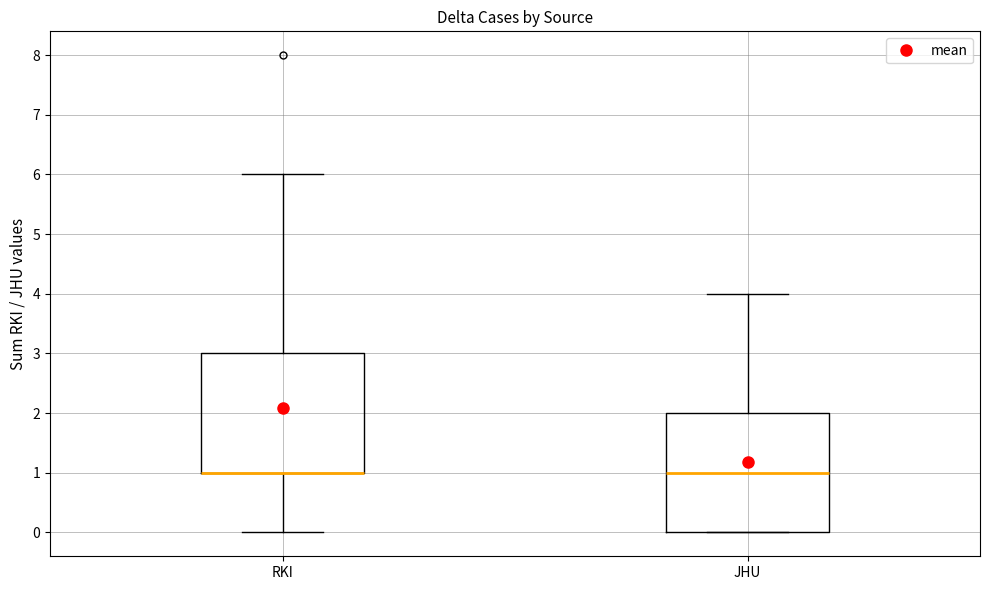

Reading left to right, transcribe this box plot: for each box, give where its median line is, the range the box spans, and where its two whiskers end, as read against the y-axis. The values are not printed on the chart, so give them approximately, as read against the axis.

RKI: median 1 (drawn on the box's lower edge), box 1 to 3, whiskers 0 to 6
JHU: median 1, box 0 to 2, whiskers 0 to 4